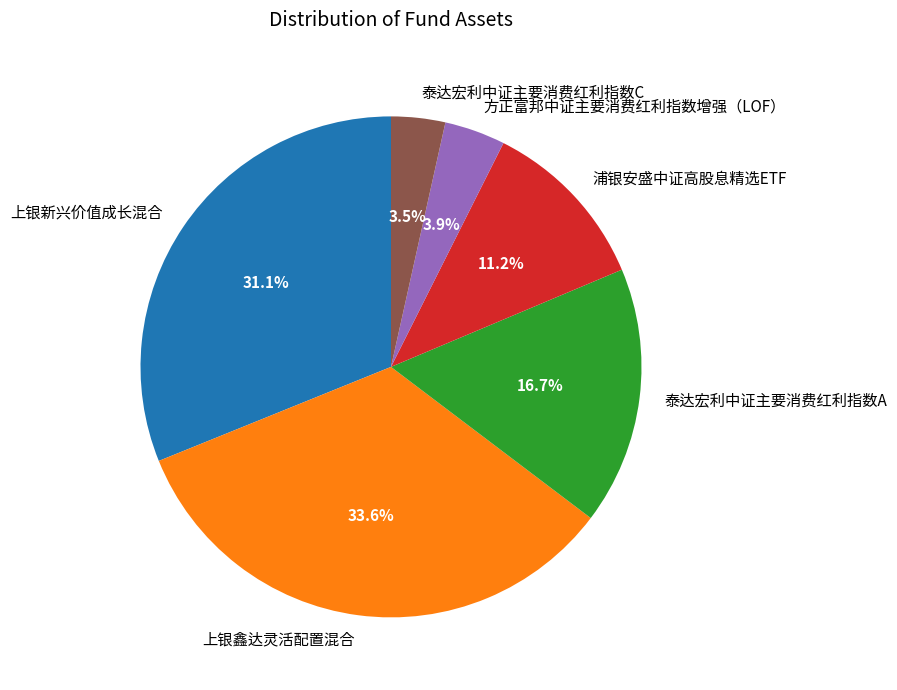

How many segments does this pie chart have?

6